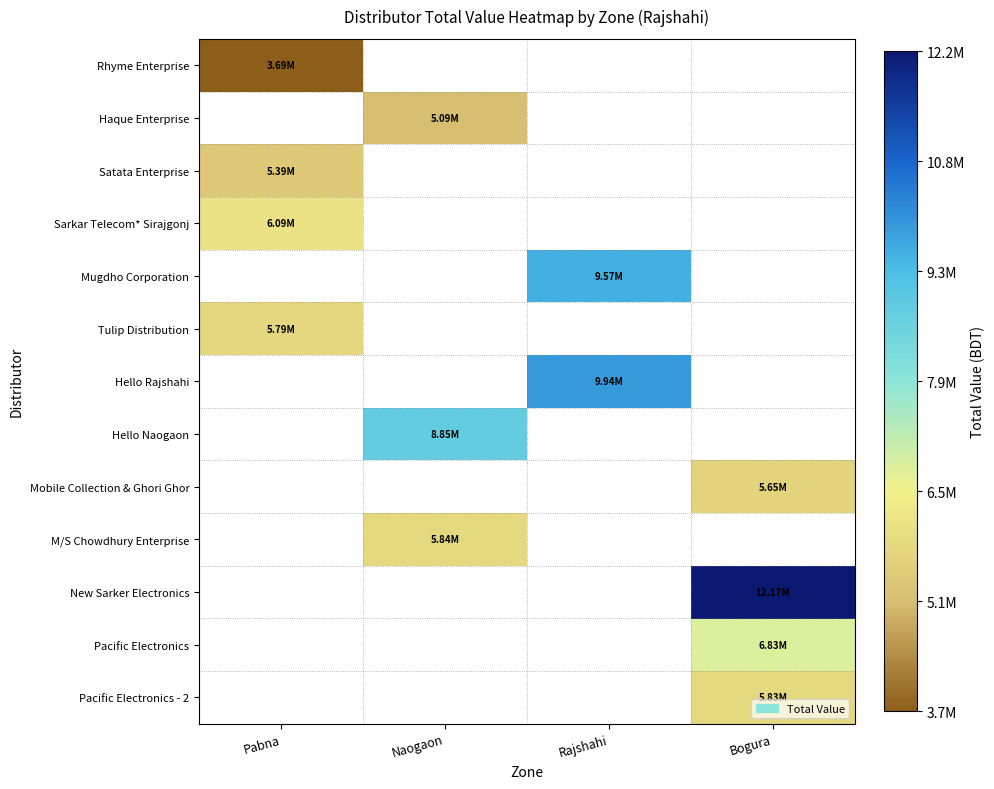

What is the greatest value displayed?

12168410.8